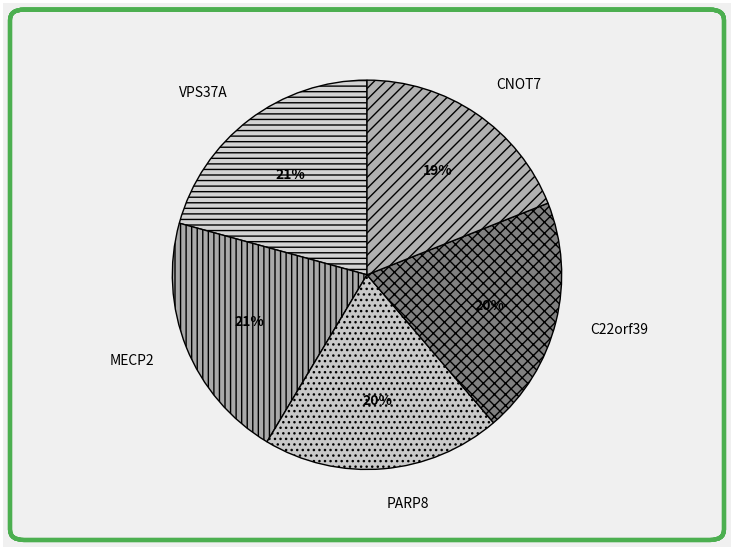

Does any single category account for the majority?

No